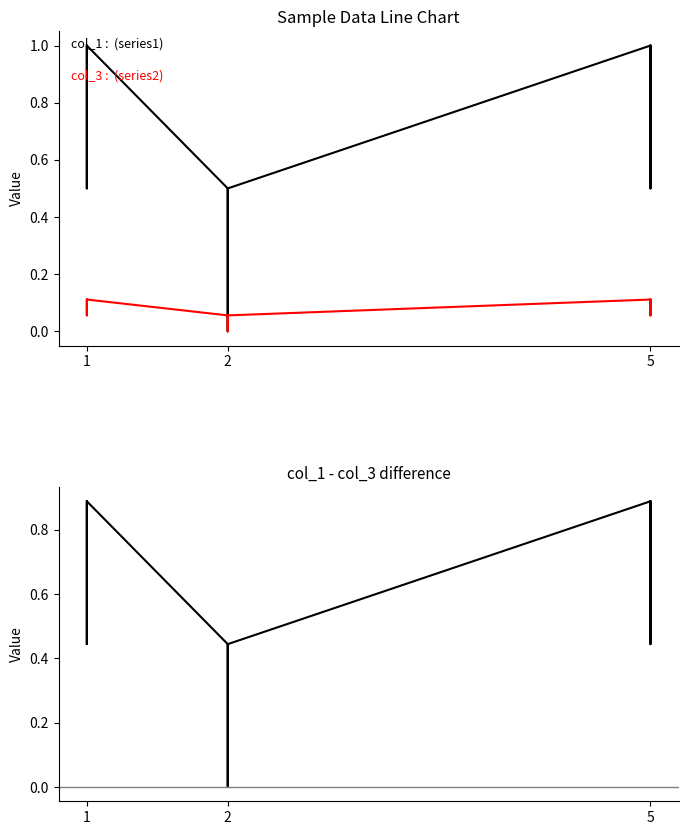

What are all the series names shown in the legend?

col_1, col_3, col_1 - col_3